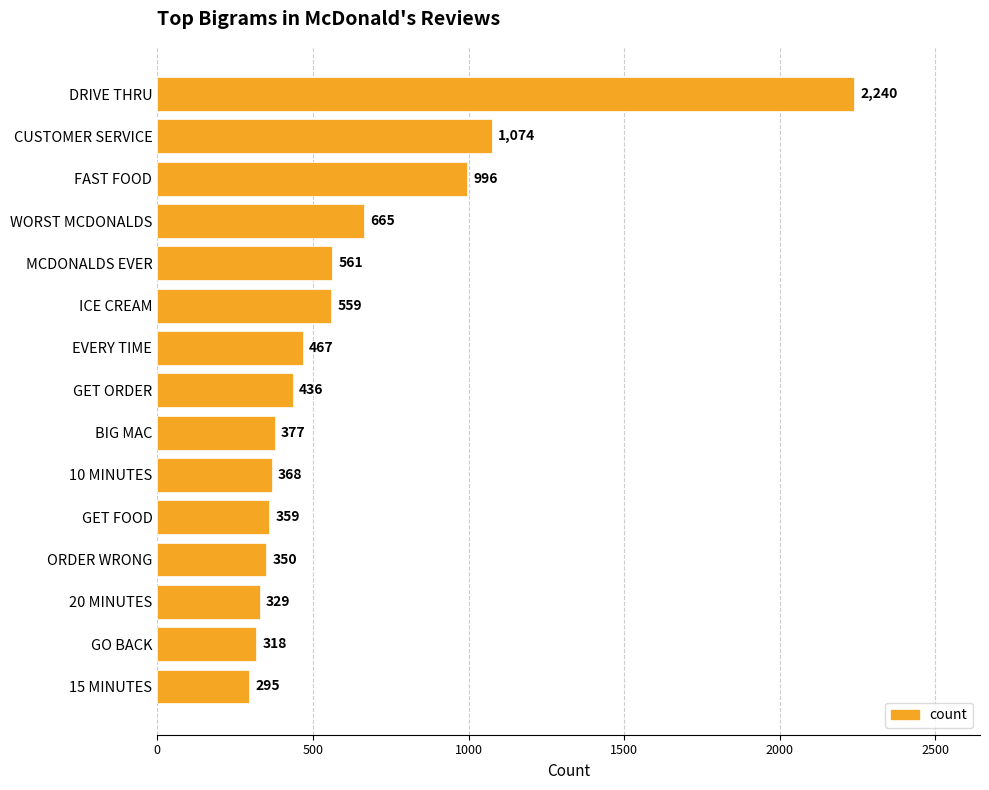

What position from the bottom is GO BACK?

2